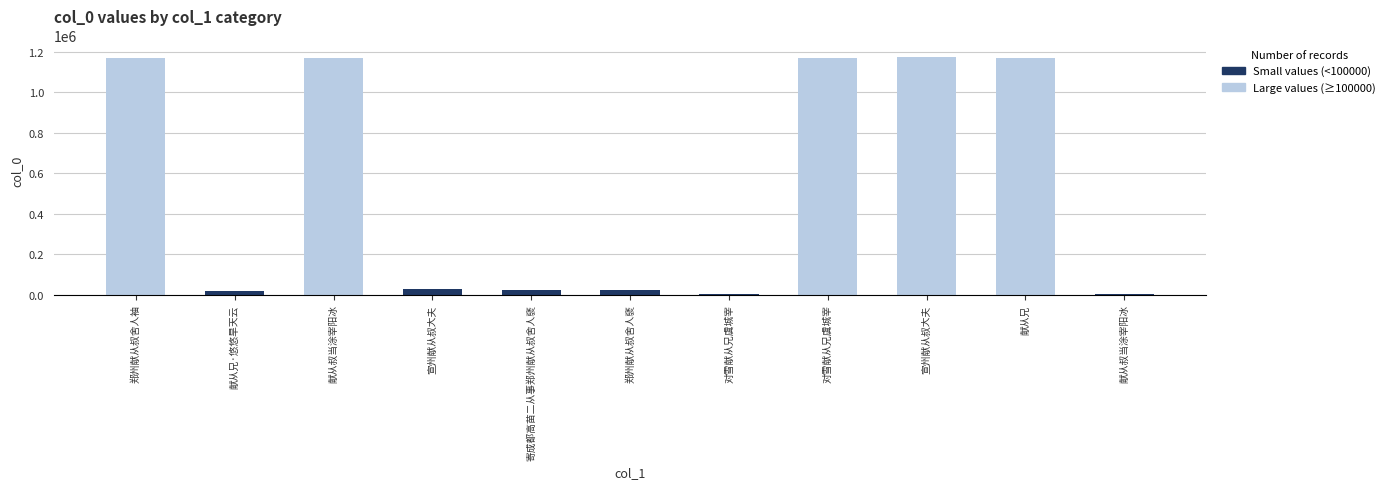

Reading left to right, what are all the values shown in this chart?

郑州献从叔舍人袖=1171087	献从兄·悠悠旱天云=16030	献从叔当涂宰阳冰=1168665	宣州献从叔大夫=26820	寄成都高苗二从事郑州献从叔舍人褎=24039	郑州献从叔舍人褎=24040	对雪献从兄虞城宰=5003	对雪献从兄虞城宰=1167786	宣州献从叔大夫=1171866	献从兄=1167159	献从叔当涂宰阳冰=5075